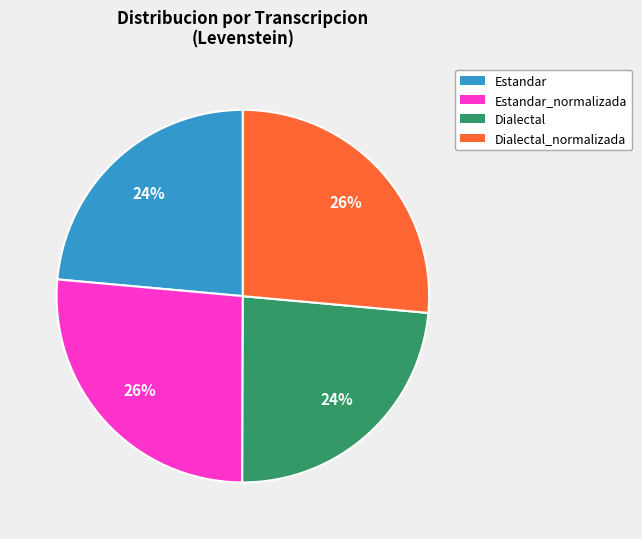

How many slices are in this pie chart?

4